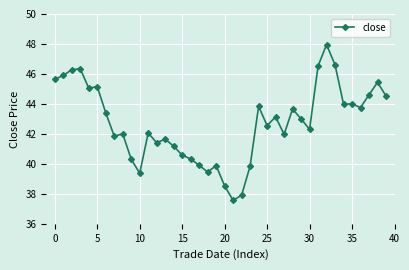

True or false: there are more than 0 points higher than both neighbors.

True